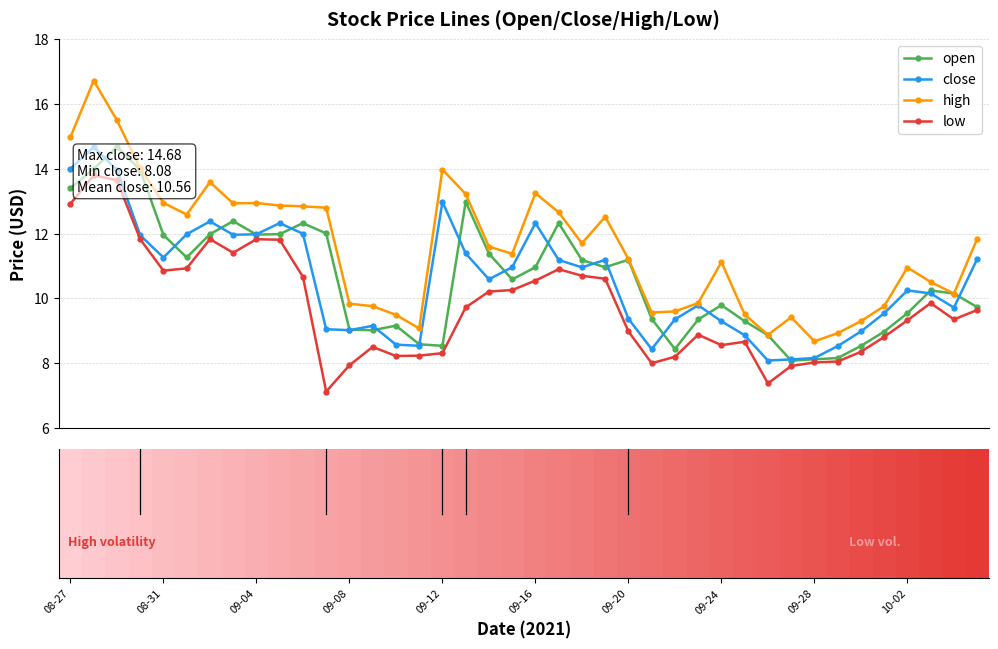

True or false: open has more than 0 interior local peaks.

True